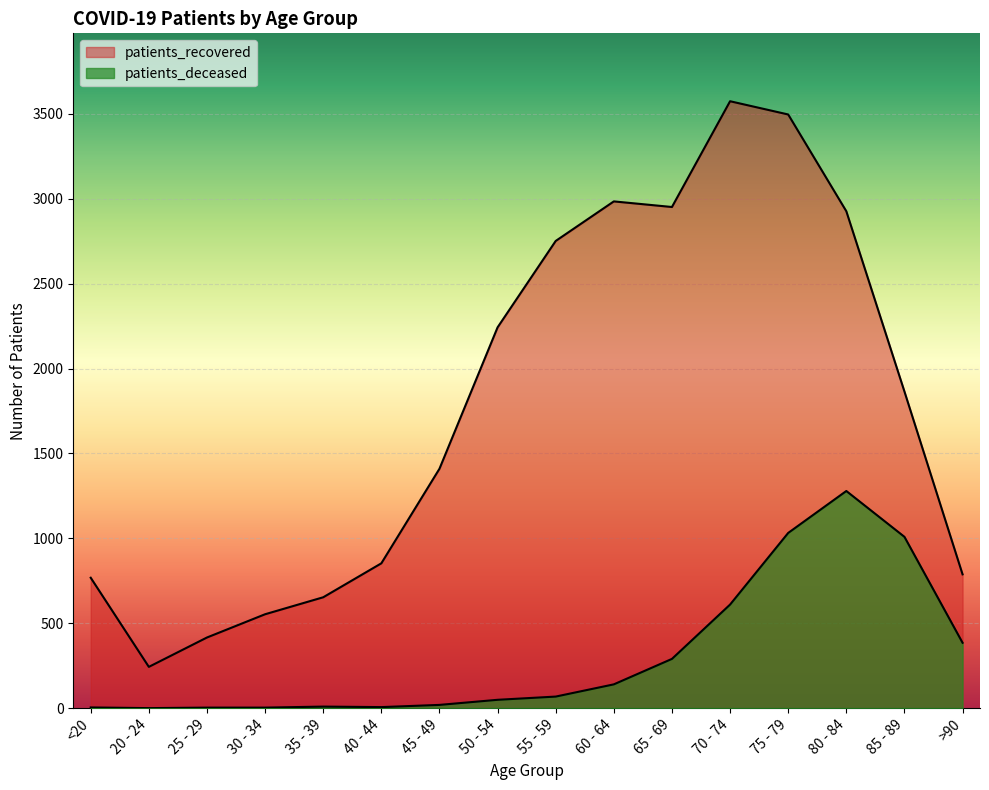

What value does the patients_deceased series have at 60 - 64, to the nearest 50?

150